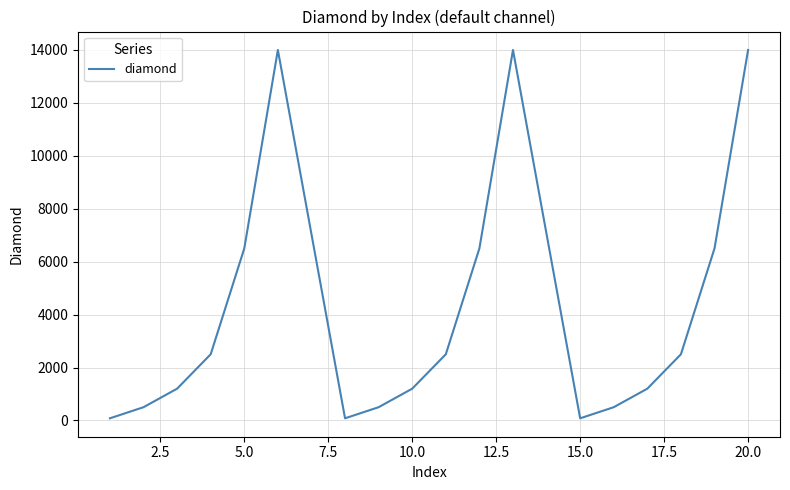

Is this an area chart (filled region under the line)?

No